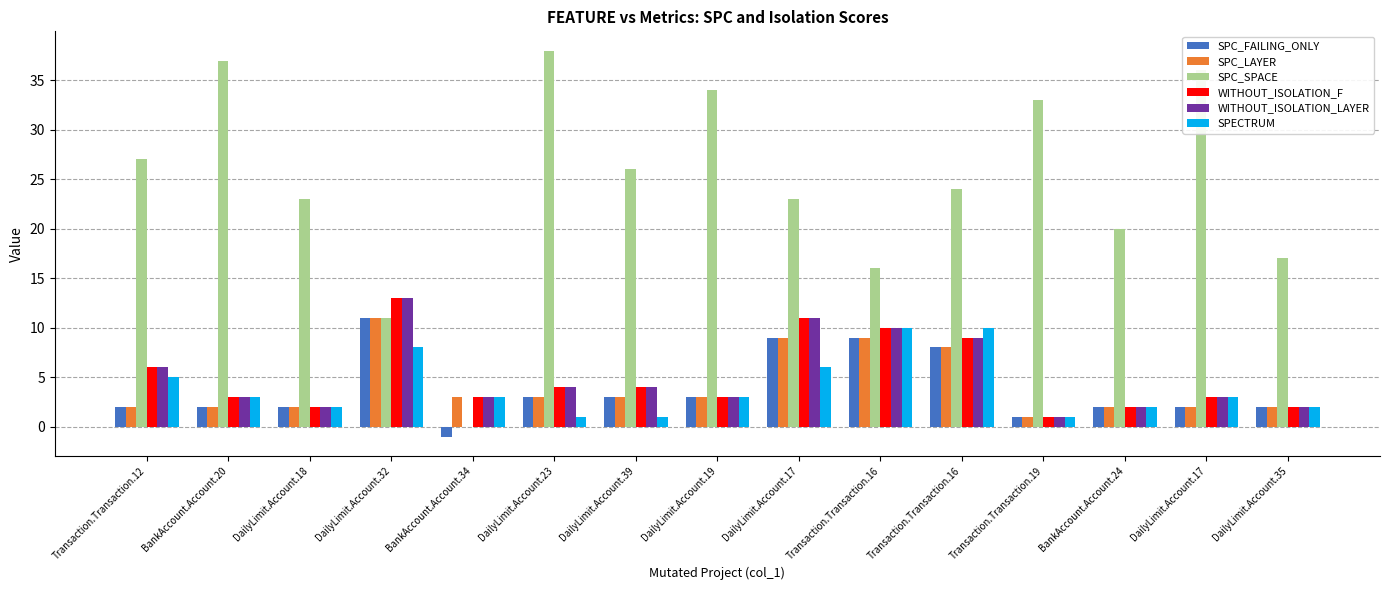

Reading left to right, what are all the values shown in this chart?

SPC_FAILING_ONLY: 2	2	2	11	-1	3	3	3	9	9	8	1	2	2	2
SPC_LAYER: 2	2	2	11	3	3	3	3	9	9	8	1	2	2	2
SPC_SPACE: 27	37	23	11	0	38	26	34	23	16	24	33	20	36	17
WITHOUT_ISOLATION_F: 6	3	2	13	3	4	4	3	11	10	9	1	2	3	2
WITHOUT_ISOLATION_LAYER: 6	3	2	13	3	4	4	3	11	10	9	1	2	3	2
SPECTRUM: 5	3	2	8	3	1	1	3	6	10	10	1	2	3	2